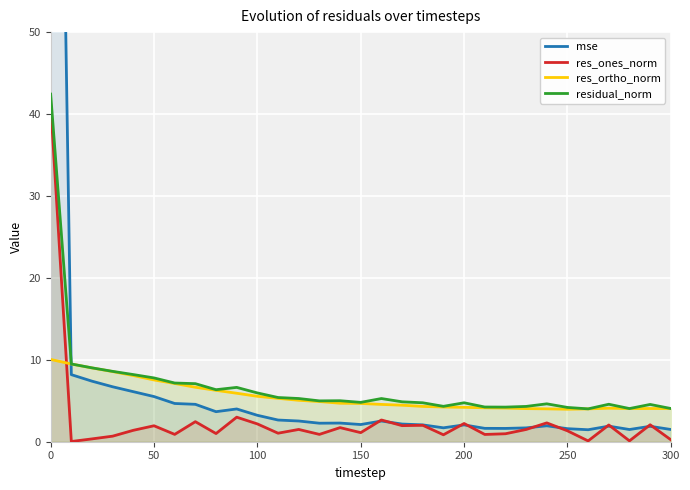

The value of res_ones_norm at 100 is 2.2. True or false?

True